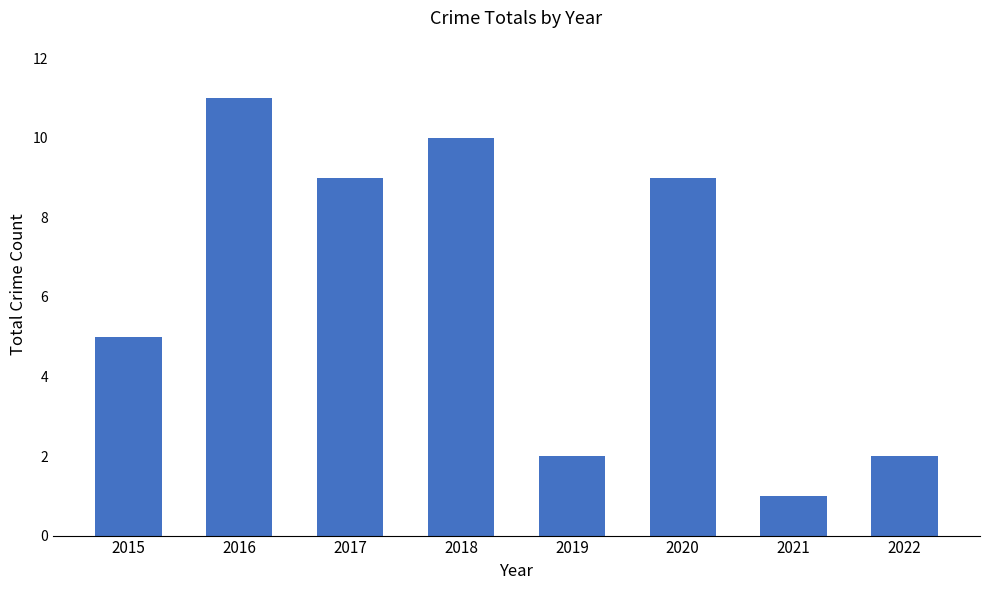

Approximately how many times larger is the value at 2019 compared to 2020?

0.2